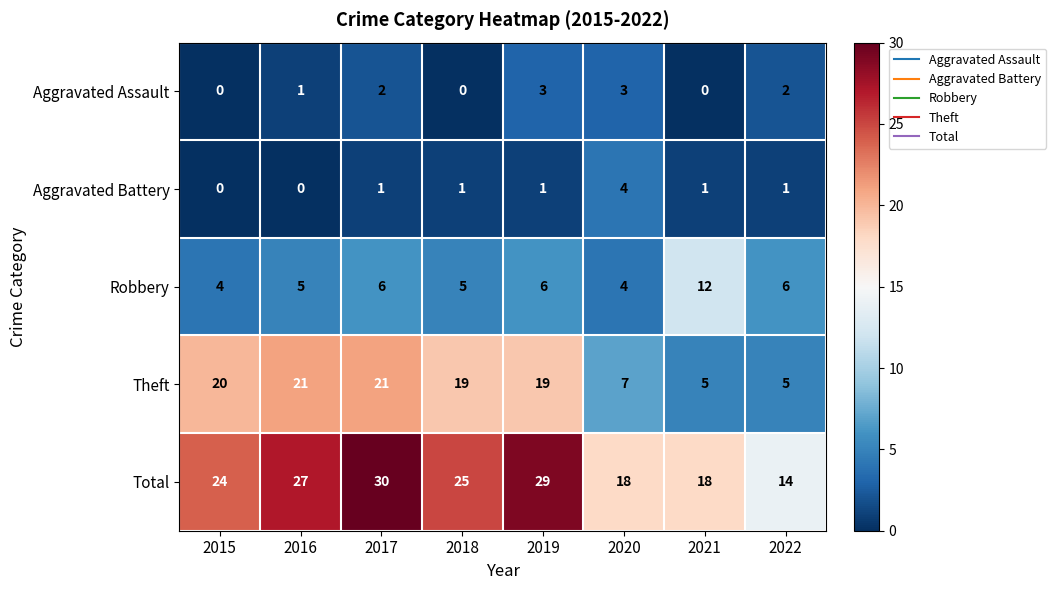

At which category is the sum across all series the highest?

2017